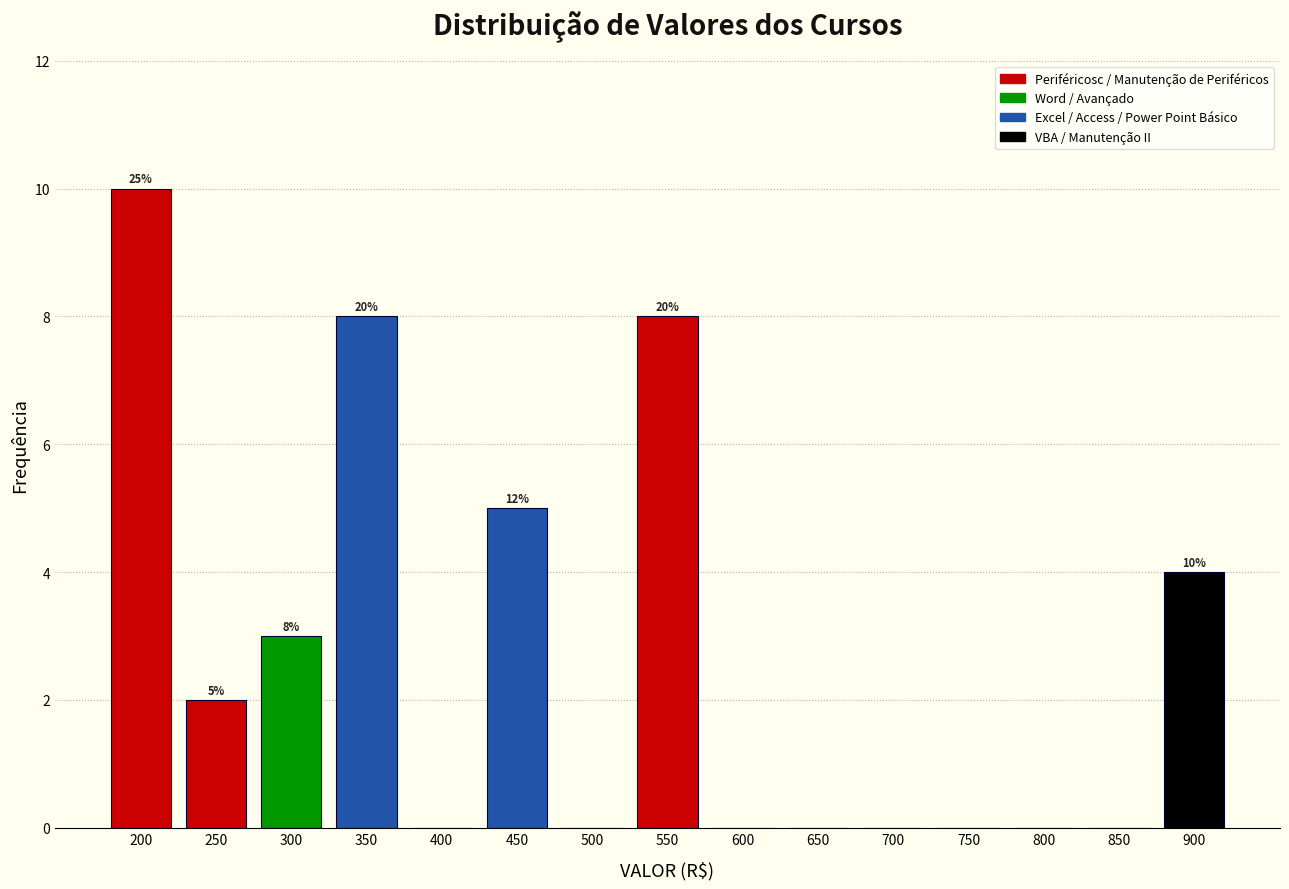

Reading left to right, what are all the values shown in this chart?

200=10	250=2	300=3	350=8	400=0	450=5	500=0	550=8	600=0	650=0	700=0	750=0	800=0	850=0	900=4